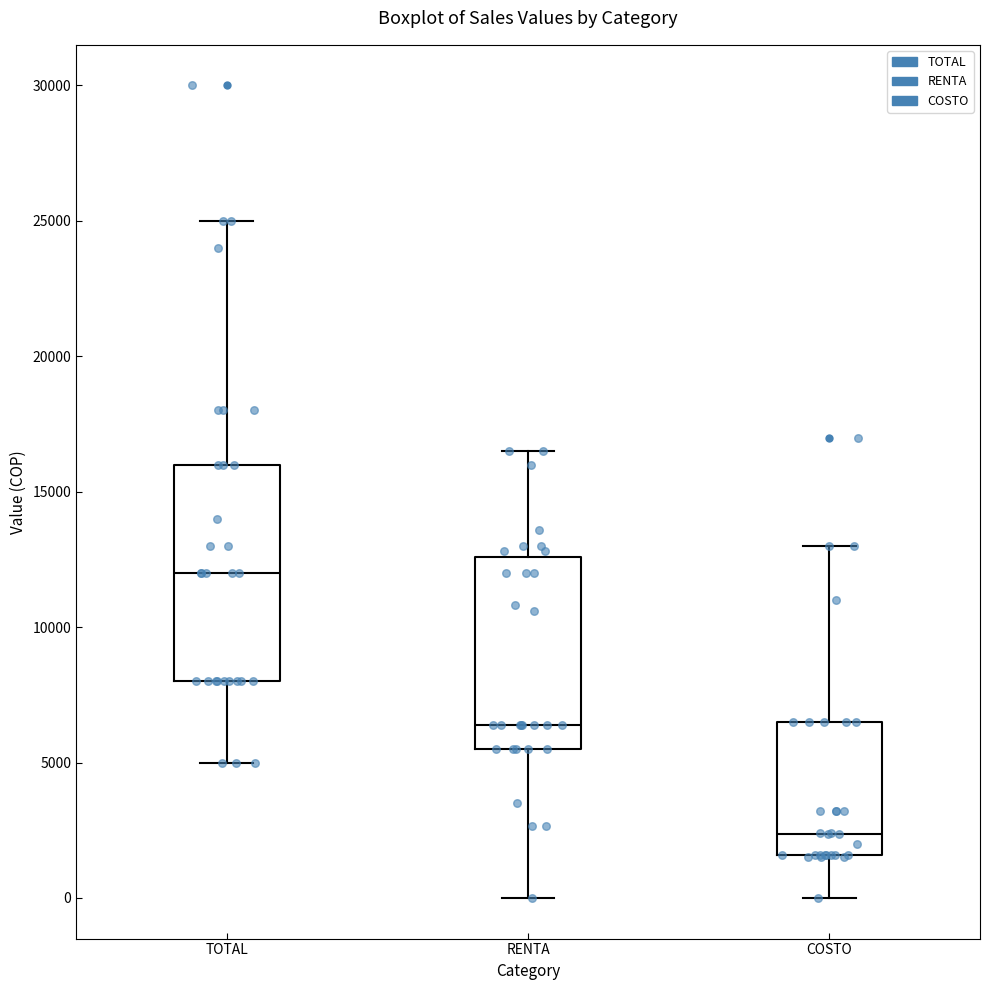

Reading left to right, read every box against the y-axis: the position of its median line, the range the box covers, and the ends of its whiskers. The values are not printed on the chart, so give them approximately, as read against the axis.

TOTAL: median 12000, box 8000 to 16000, whiskers 5000 to 25000
RENTA: median 6500, box 5500 to 12500, whiskers 0 to 16500
COSTO: median 2500, box 1500 to 6500, whiskers 0 to 13000